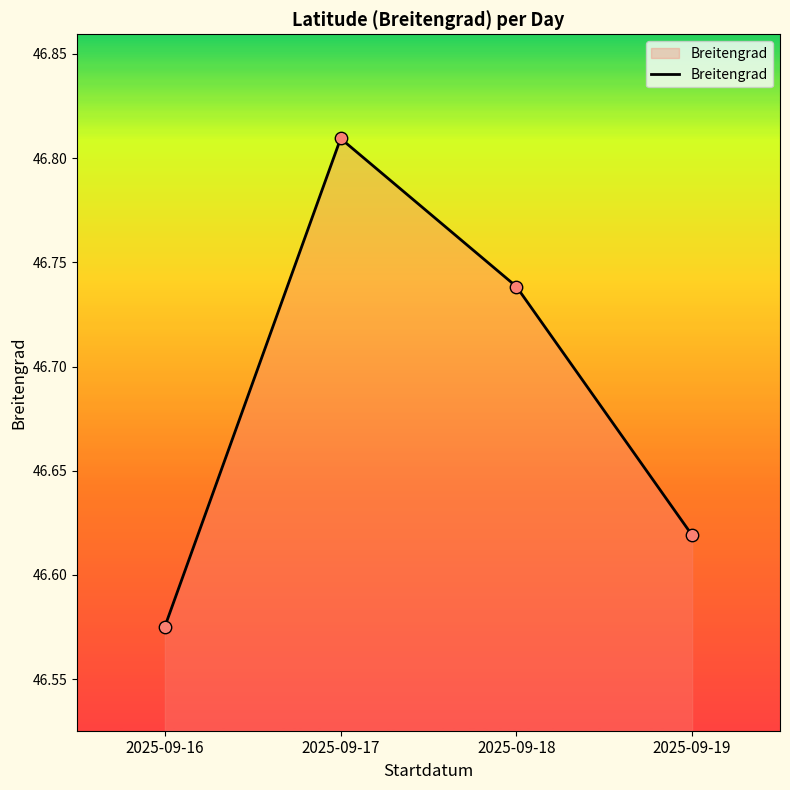

Which has a higher value, 2025-09-19 or 2025-09-17?

2025-09-17